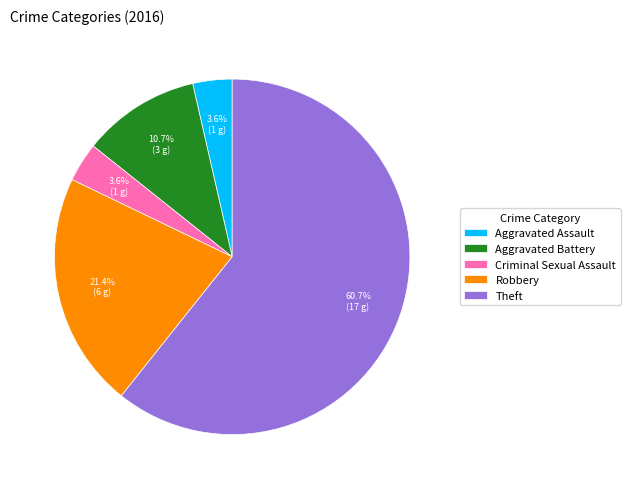

How many segments does this pie chart have?

5